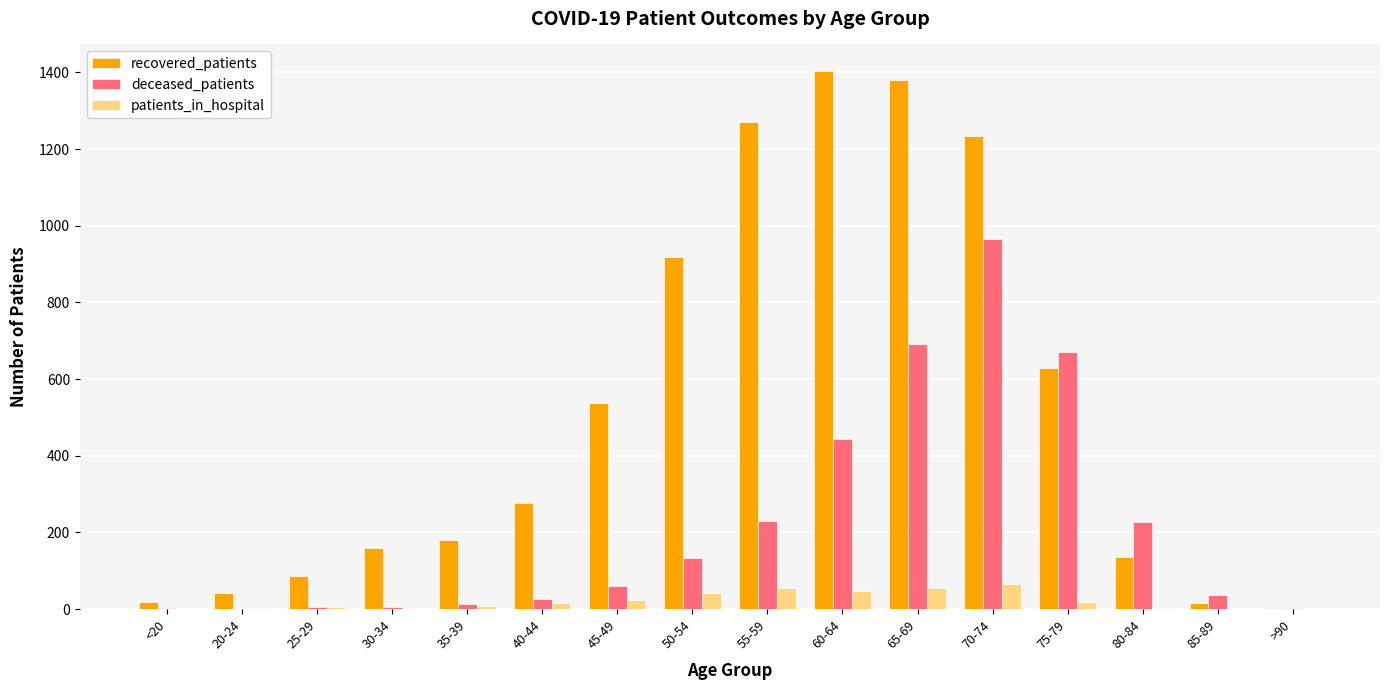

Is the value of recovered_patients at 35-39 greater than the value of deceased_patients at >90?

Yes